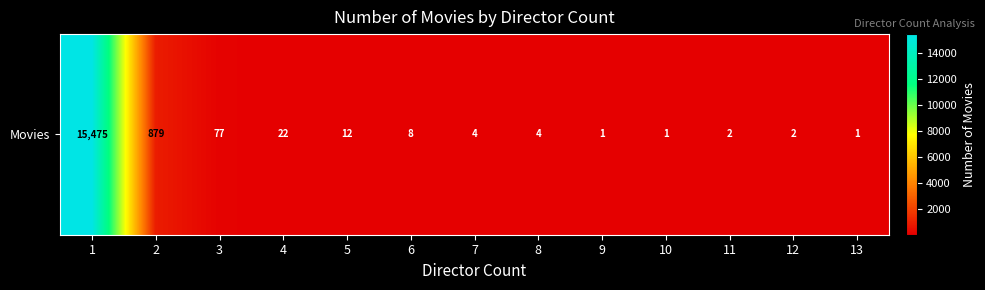

Which has a higher value, 8 or 9?

8